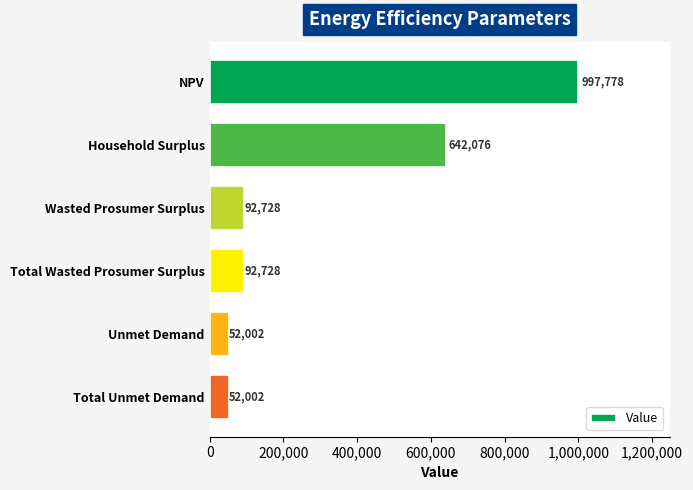

What is the ratio of the value at NPV to the value at Unmet Demand?

19.2